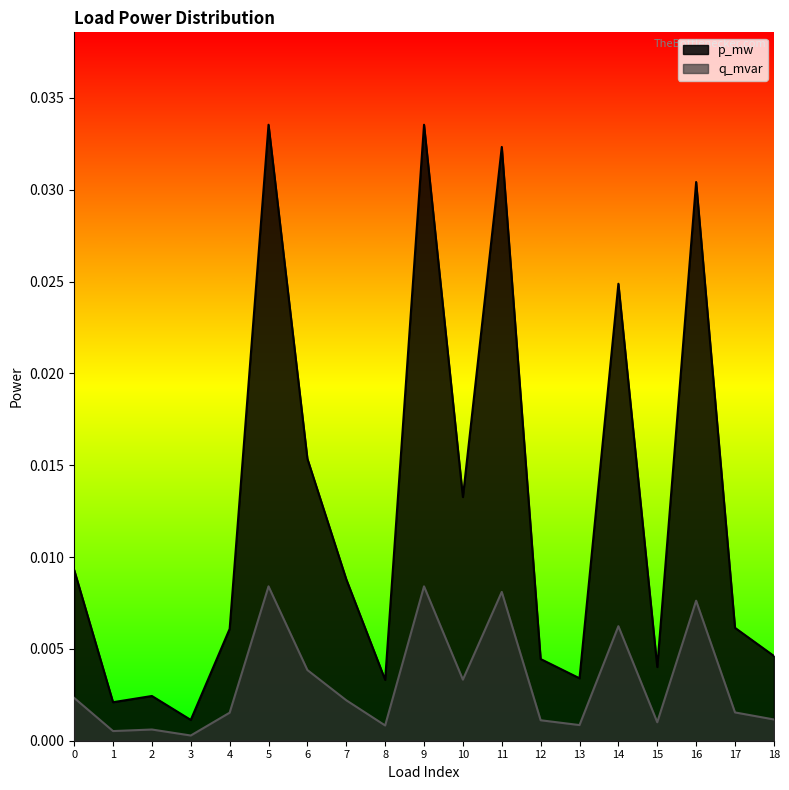

True or false: q_mvar and p_mw intersect in this chart.

False